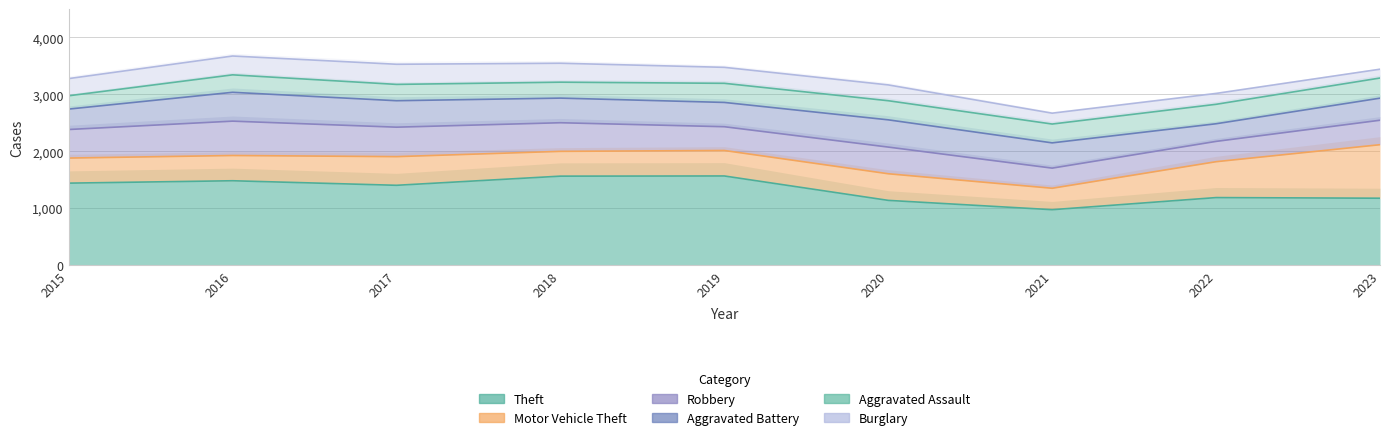

How many series are shown in this chart?

6